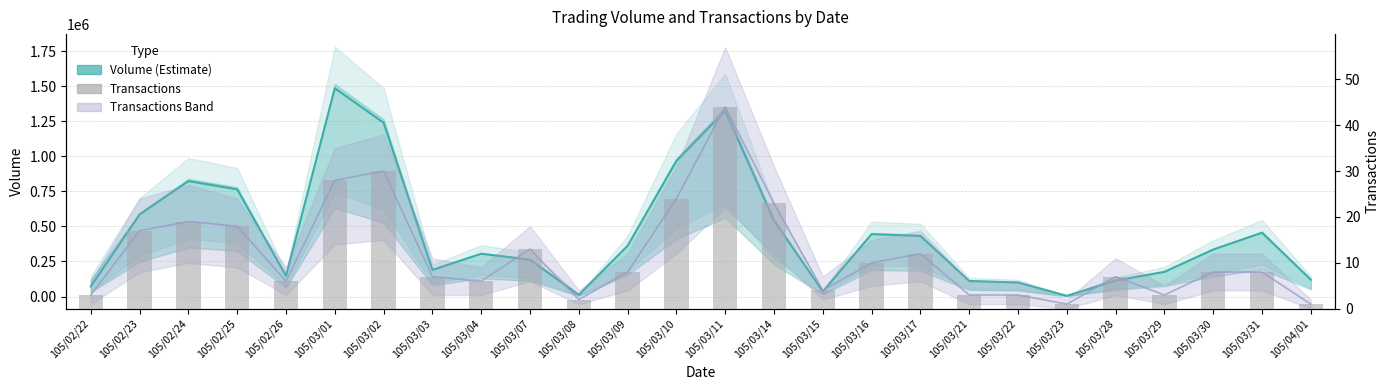

What is the difference between the maximum and minimum values in the Volume (Estimate) series?

1480000